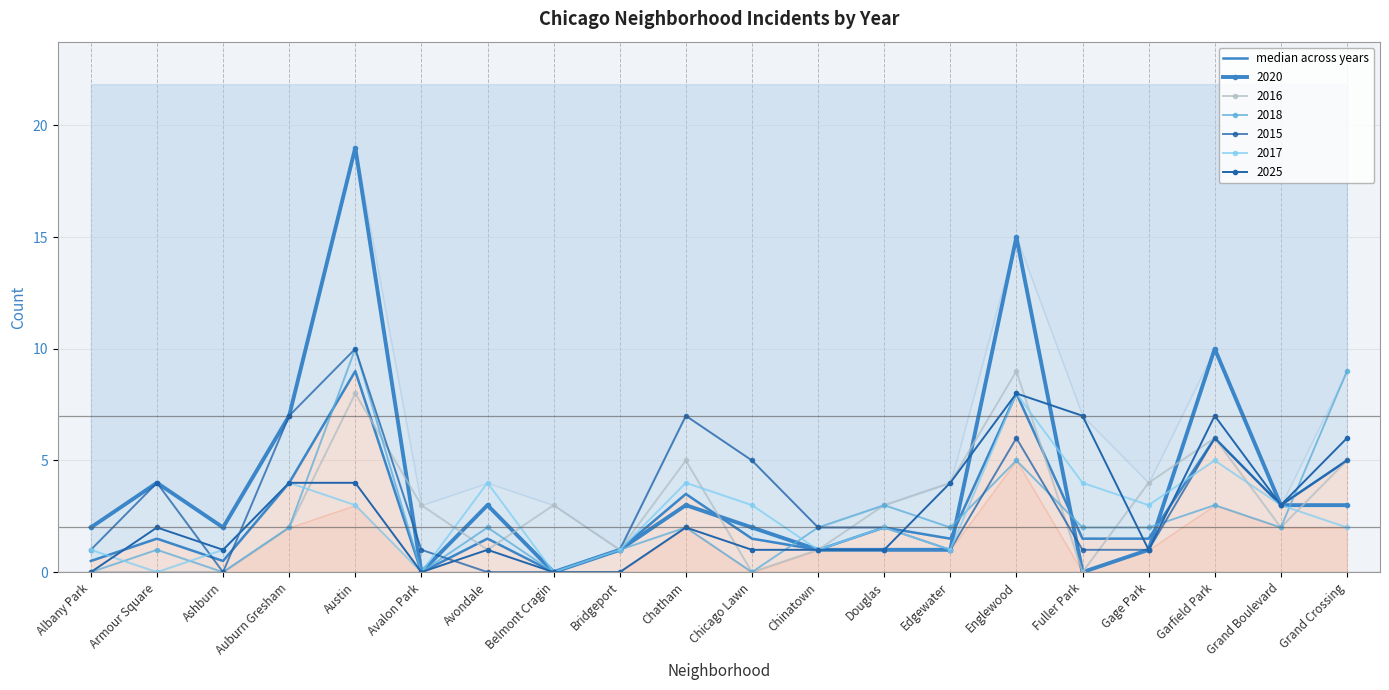

Where is the first local minimum?

Ashburn